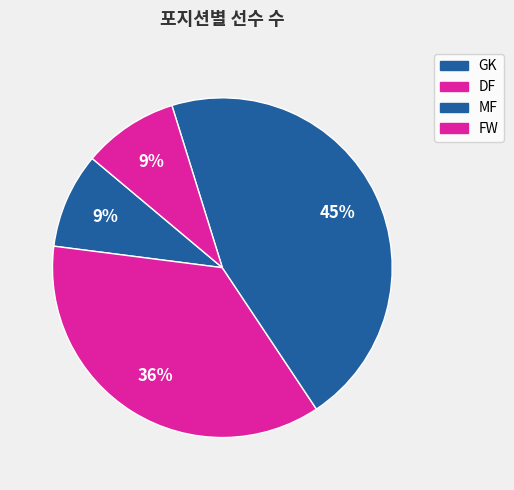

What is the largest slice in the pie chart?

MF